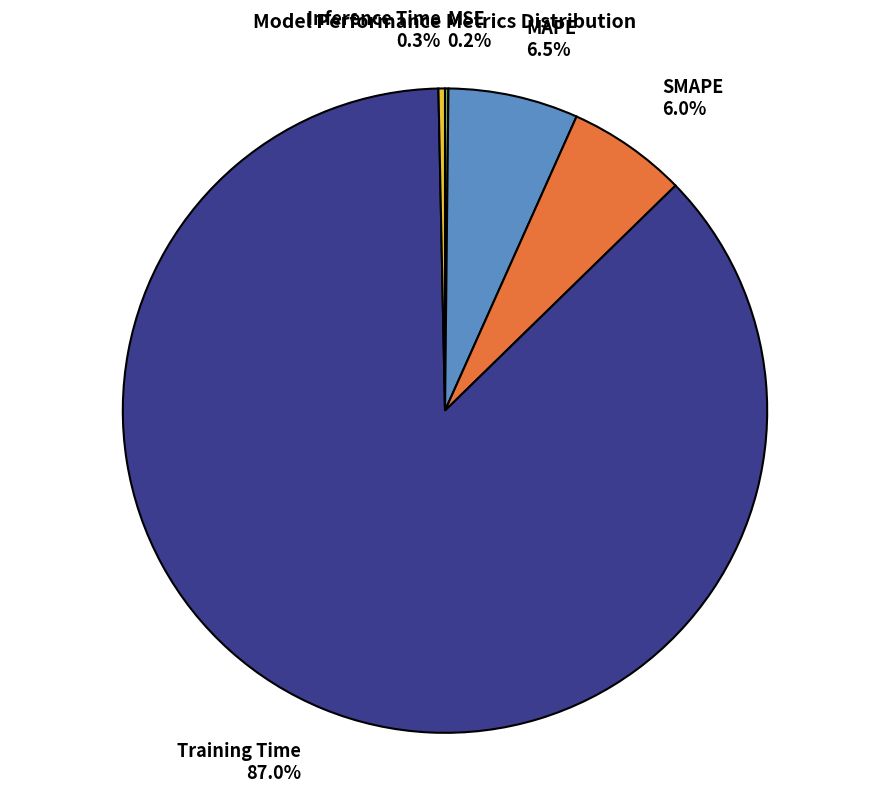

Which category has the biggest portion of the pie?

Training Time